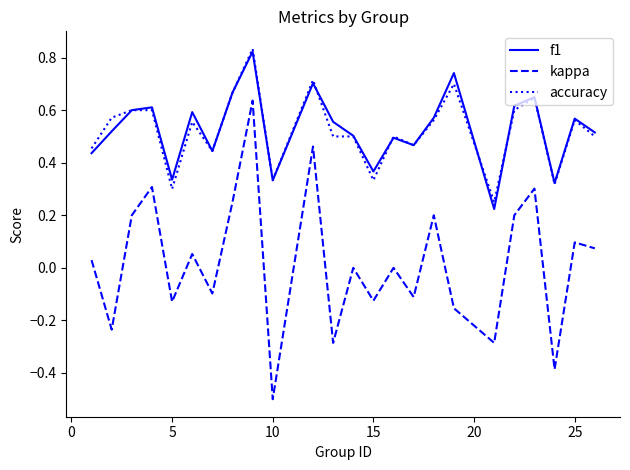

Which series has the largest range (max minus min)?

kappa